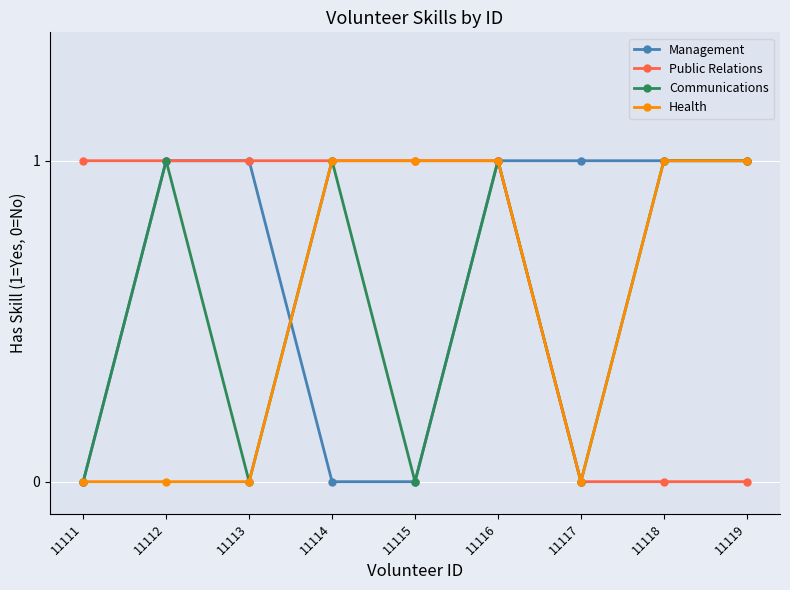

True or false: Communications has more than 2 interior local peaks.

True